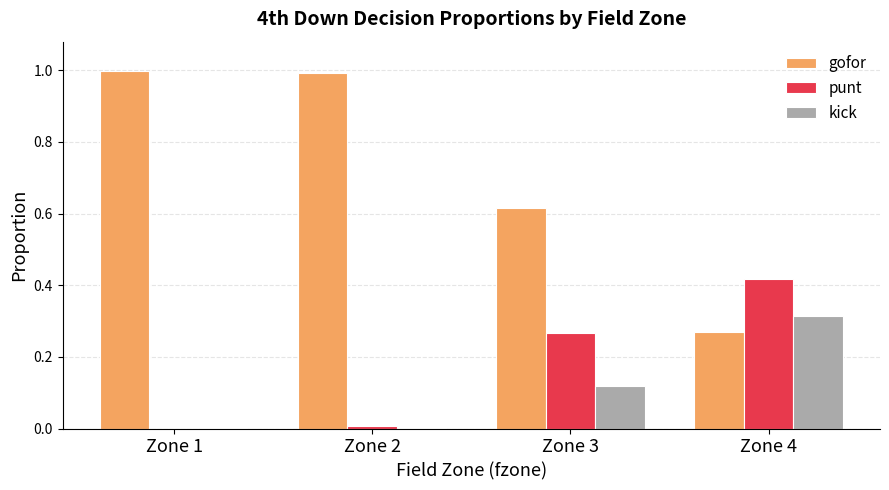

How many groups of bars are there?

4